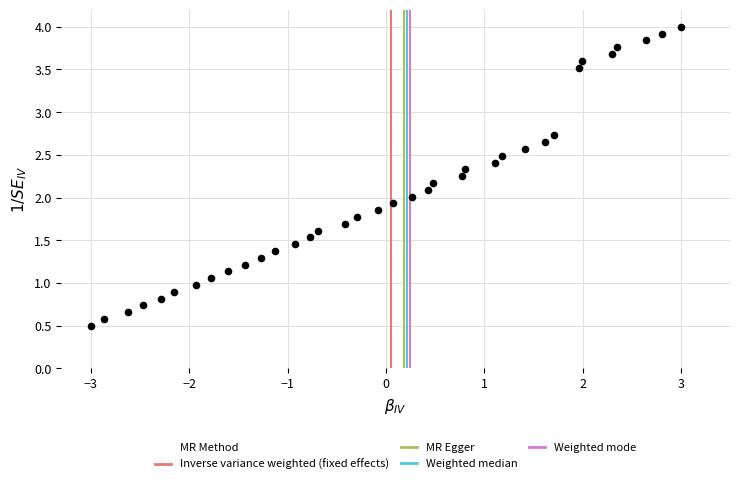

What is the range of Y values (max minus min)?

3.5